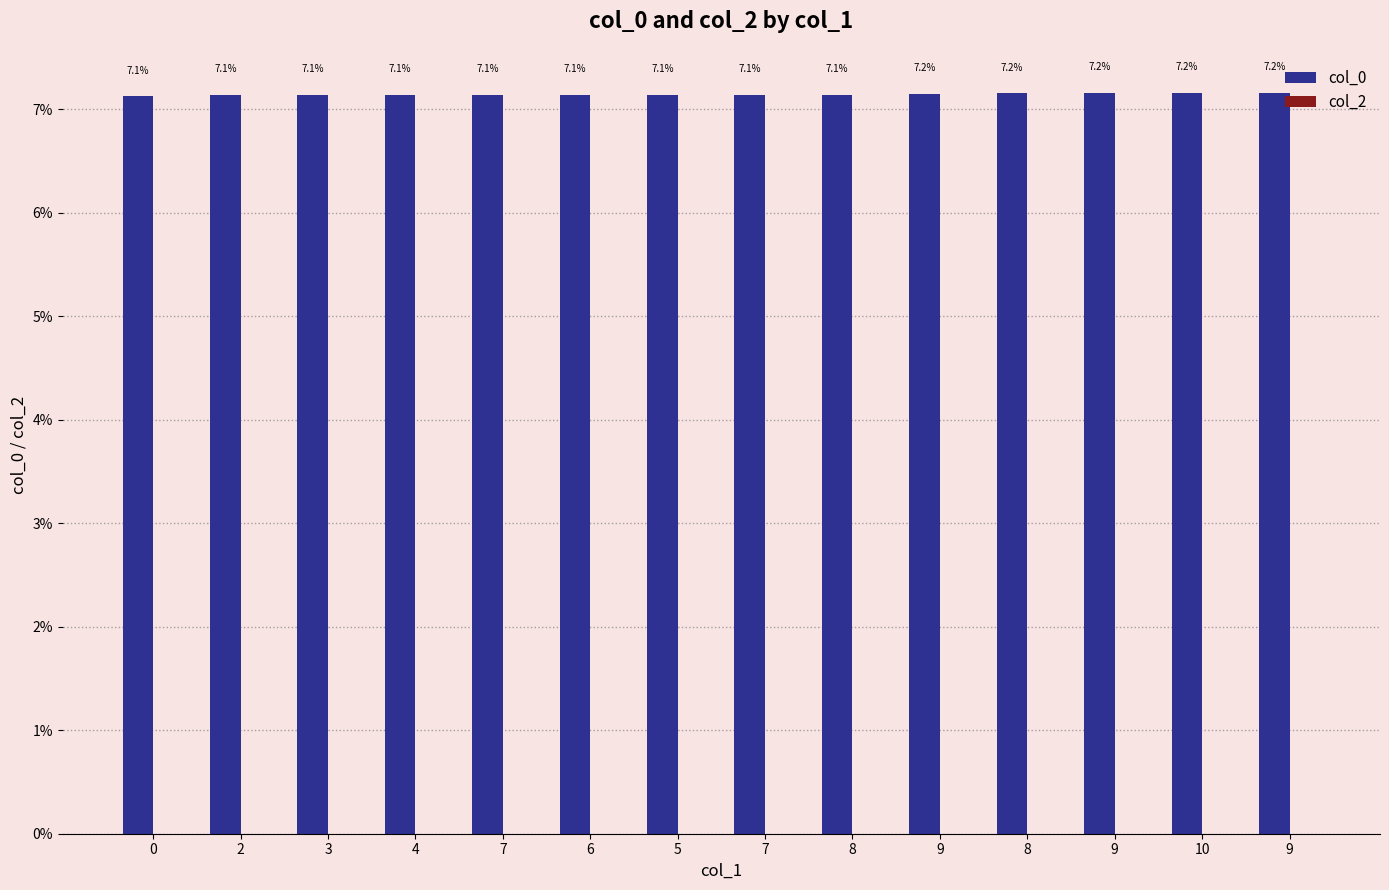

How many categories are shown in the chart?

14